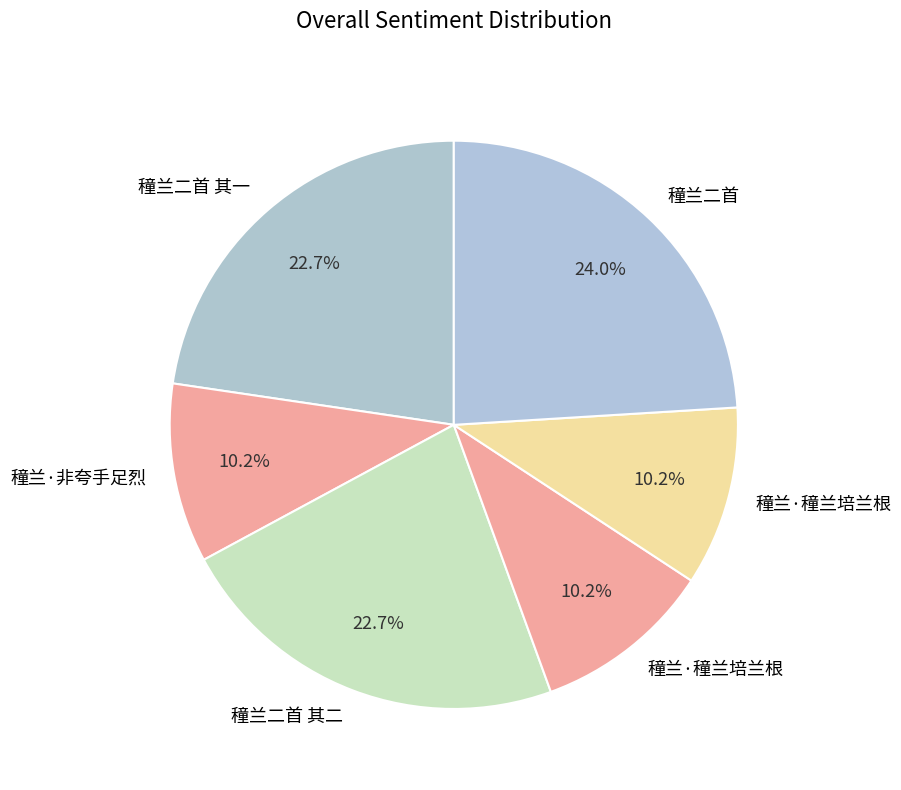

Count the number of slices in the pie.

6